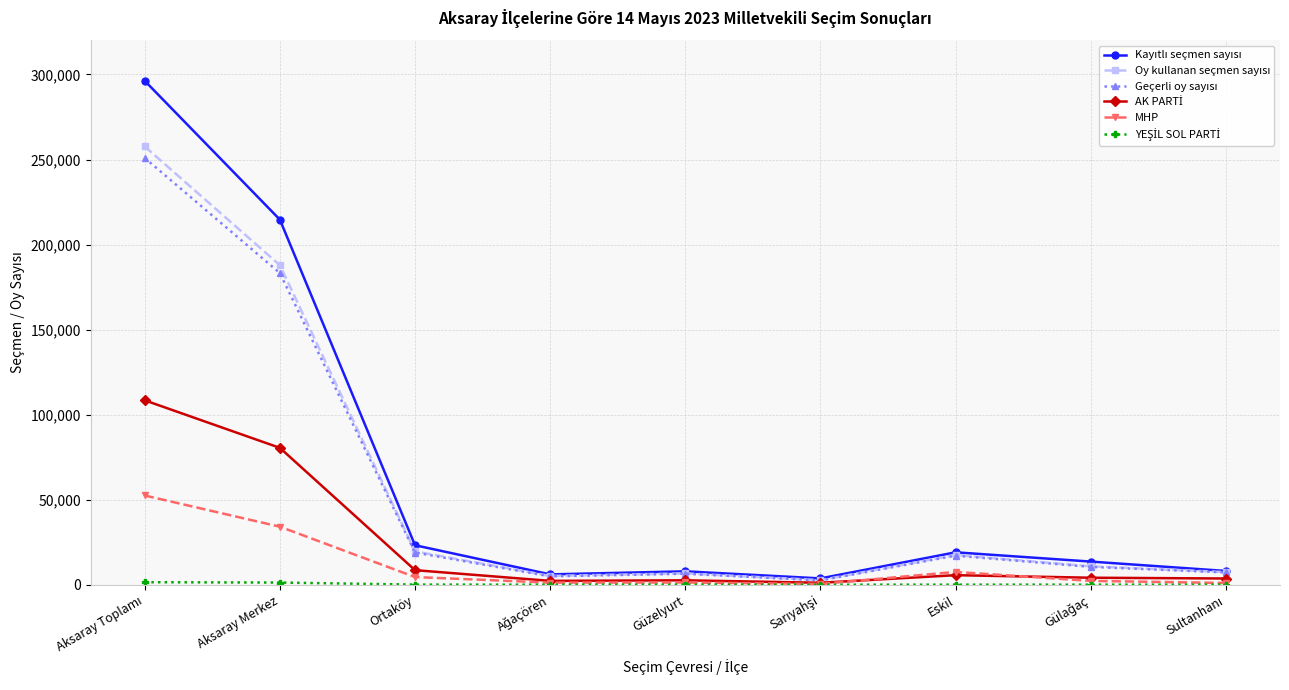

How many distinct data groups are displayed?

6